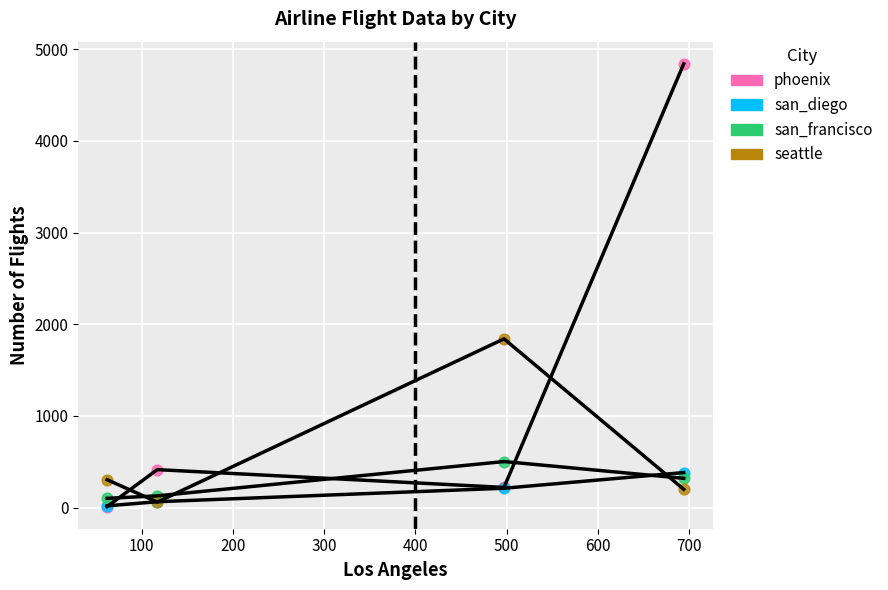

In the seattle series, what Y value is closest to 951?

305